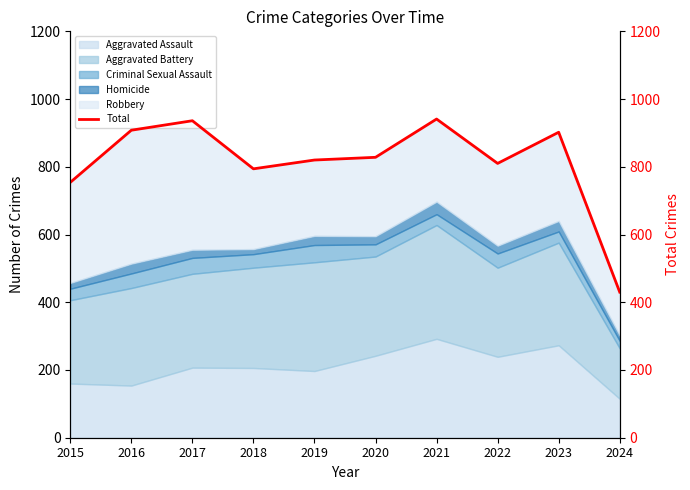

Which has a higher value, 2015 or 2023?

2023